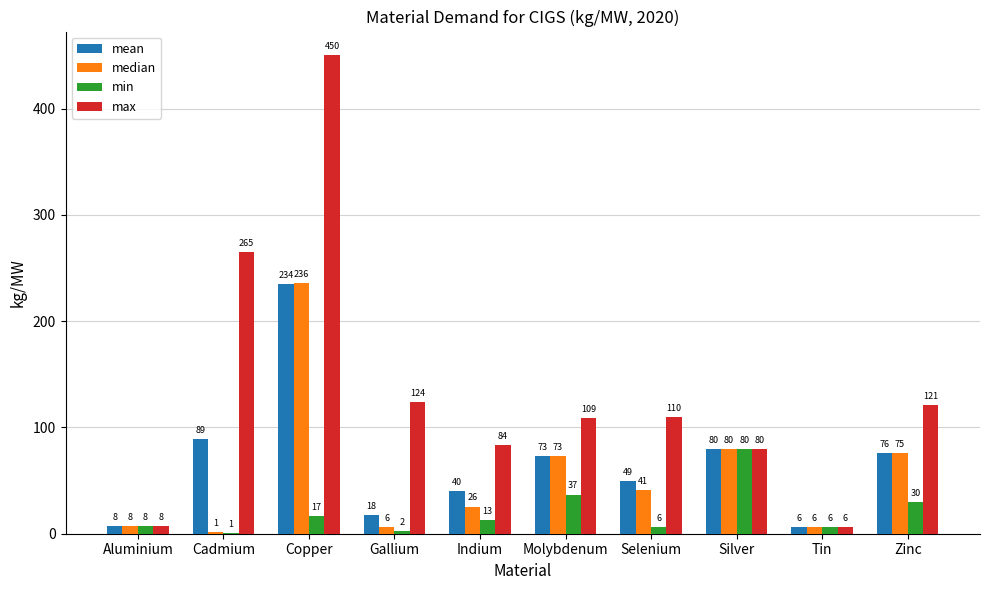

Is it true that mean equals 124.7 at Molybdenum?

False